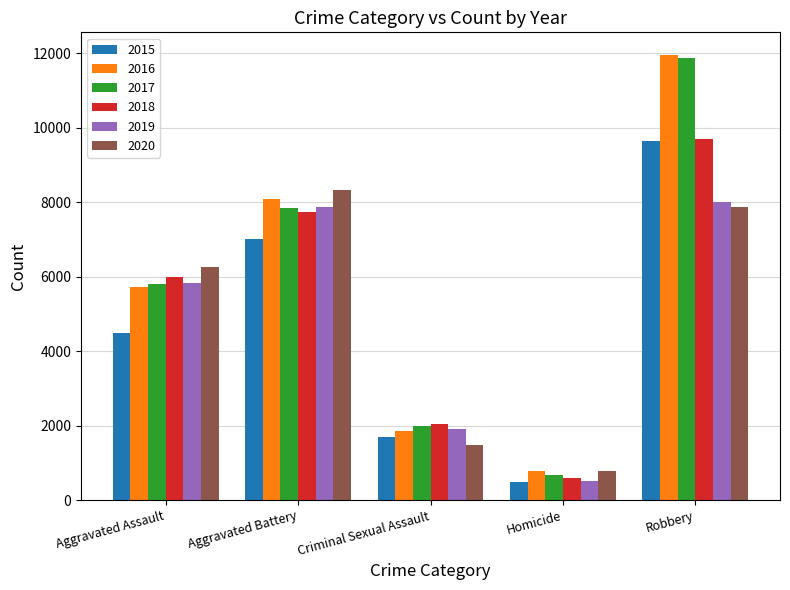

Which category has the highest value across all series?

Robbery